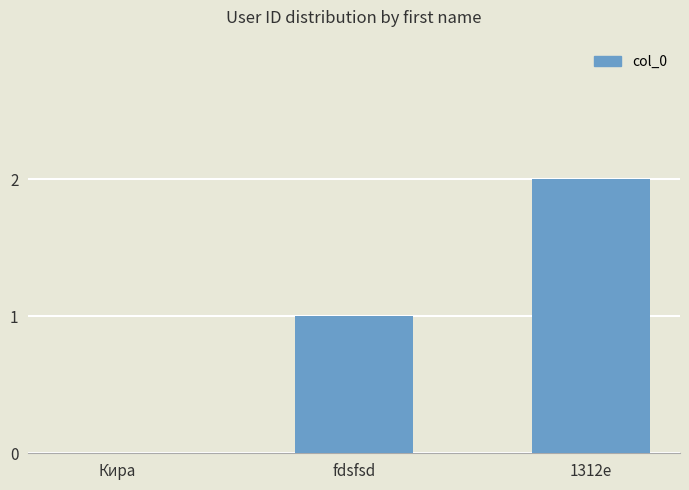

Is it true that the value at Кира is 1?

False